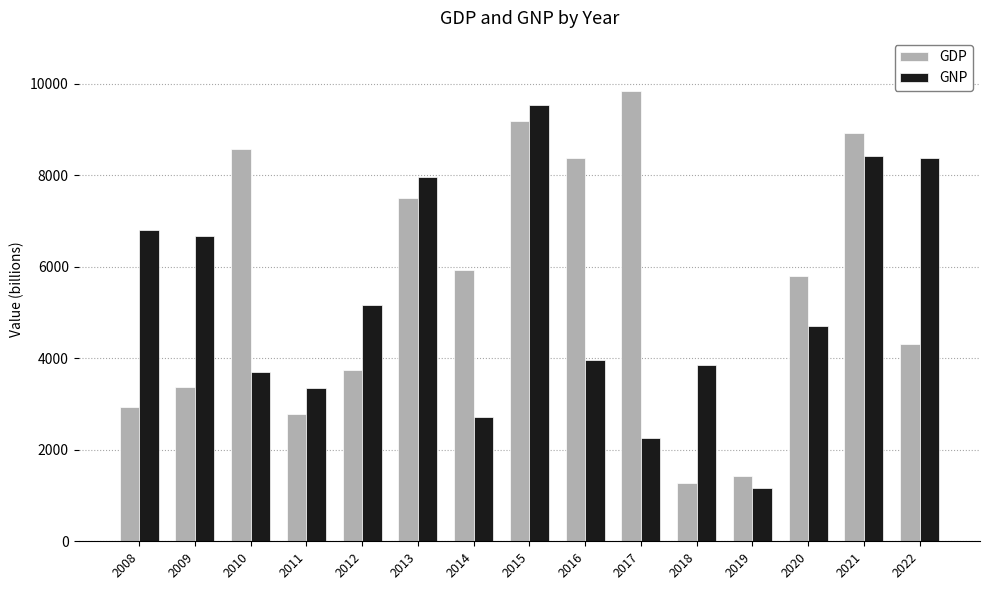

Which series changed the most between 2012 and 2019?

GNP